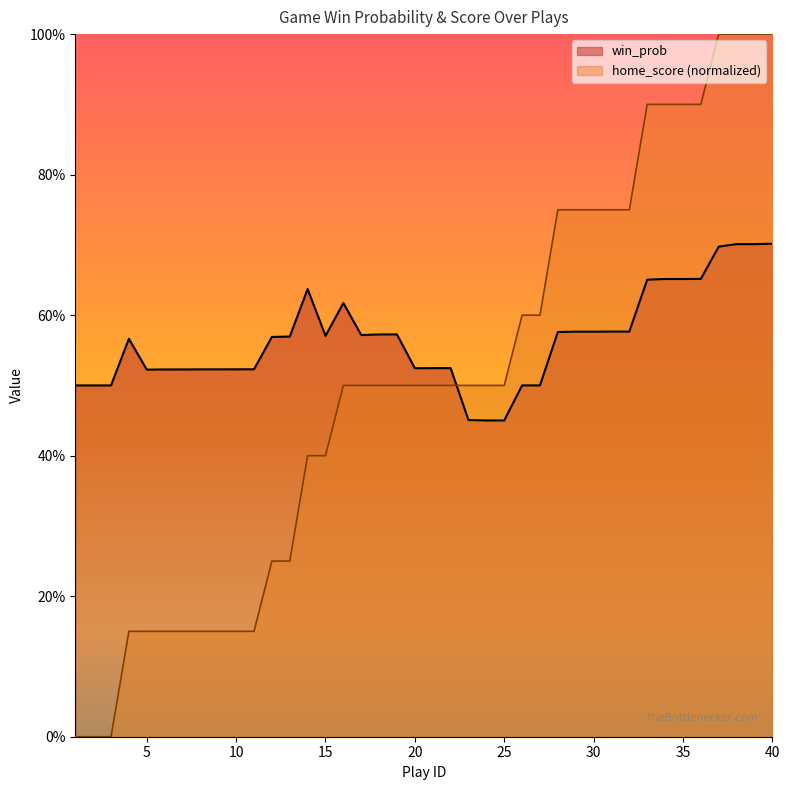

True or false: win_prob and home_score intersect in this chart.

True